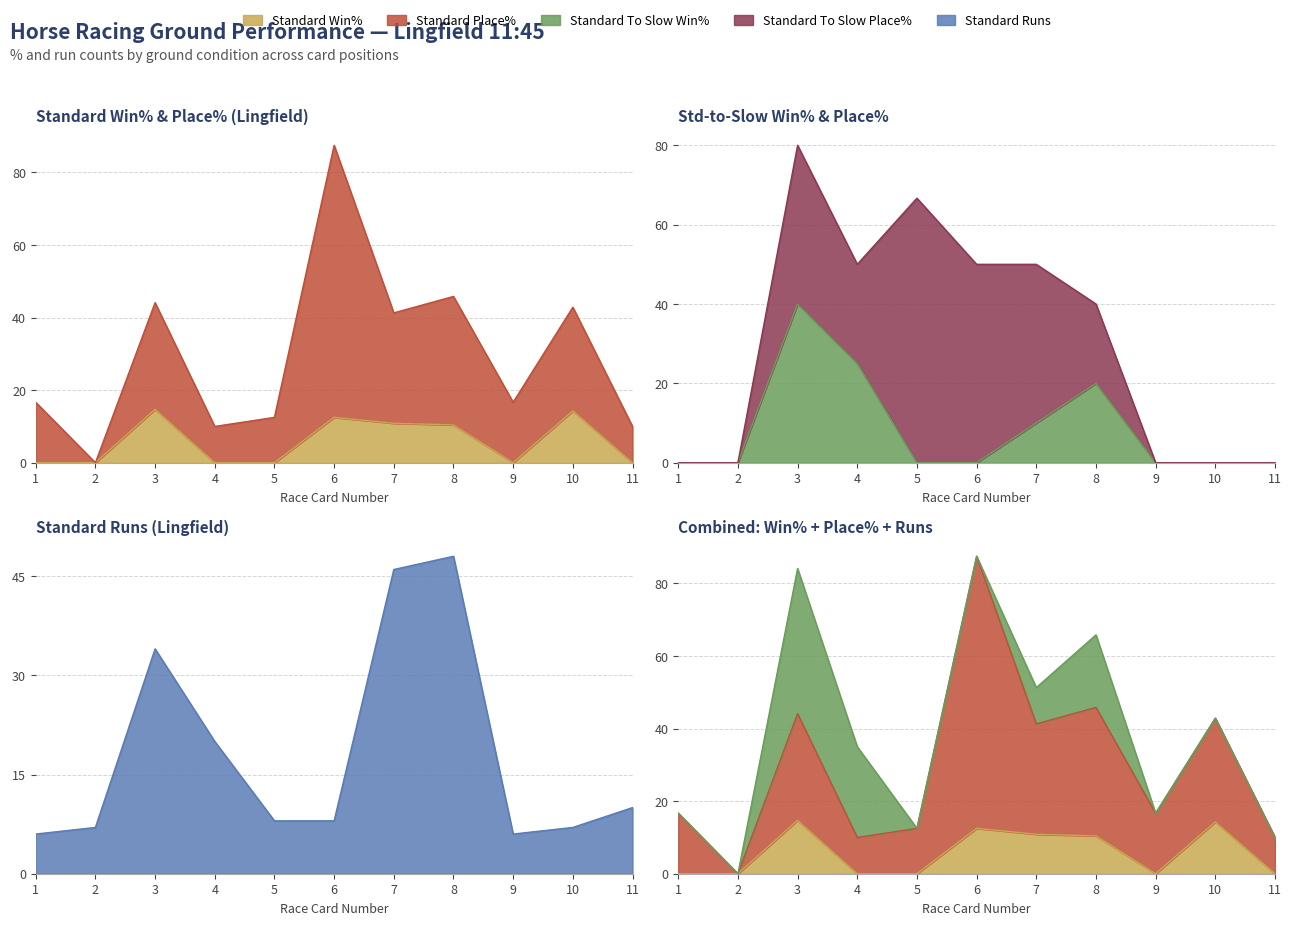

What is the sum of all Standard Place% values?

327.5